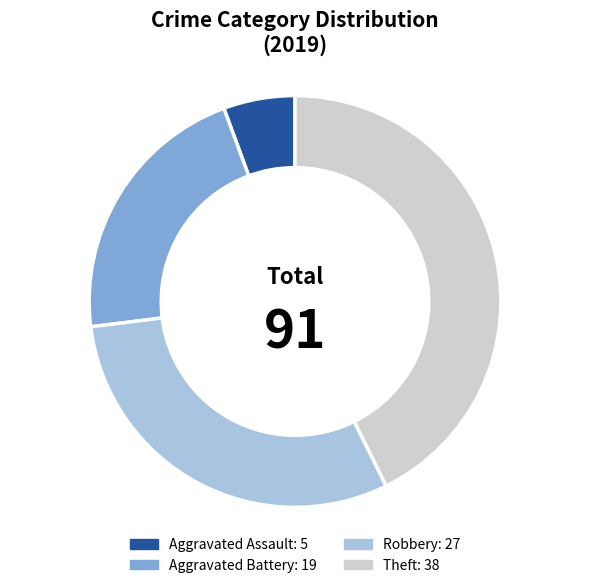

Does any single category account for the majority?

No